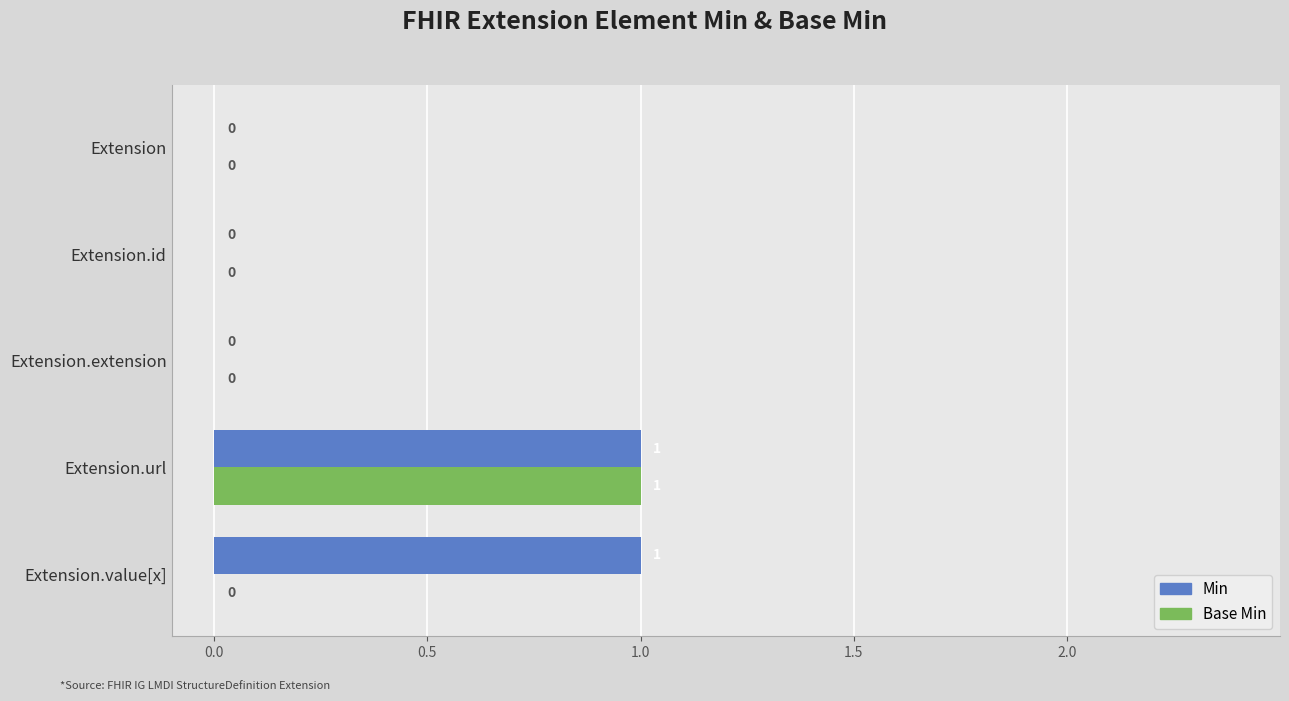

At which category is the sum across all series the highest?

Extension.url